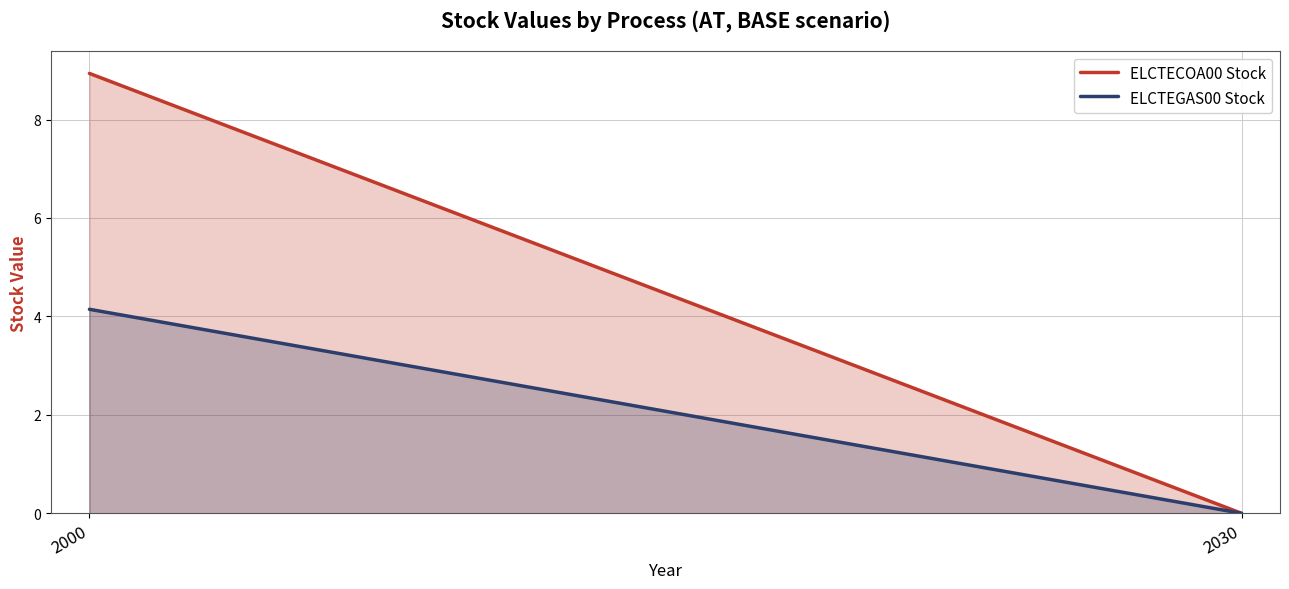

What is the value of the ELCTECOA00 Stock point at the 1st from the left?

8.9